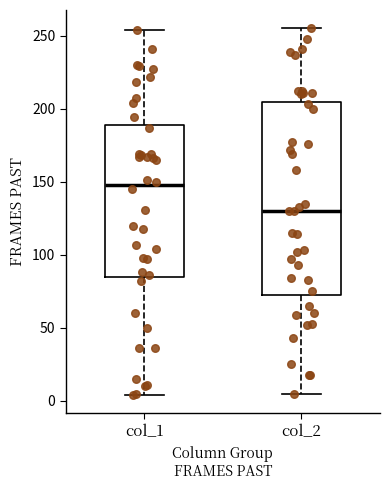

Comparing the boxes themselves (not the whiskers), which one is the tallest?

col_2